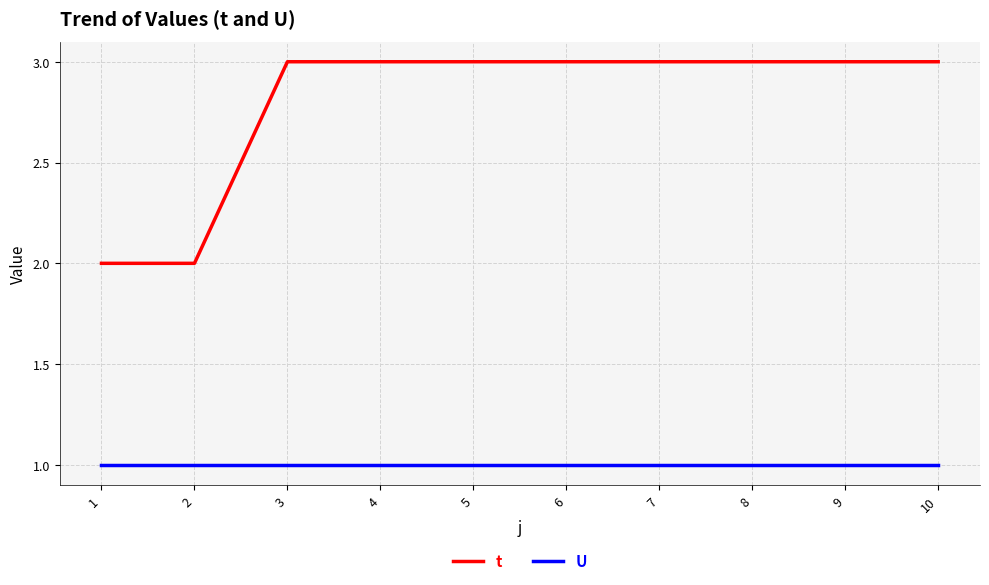

What is the spread (max minus min) of values at 1?

1